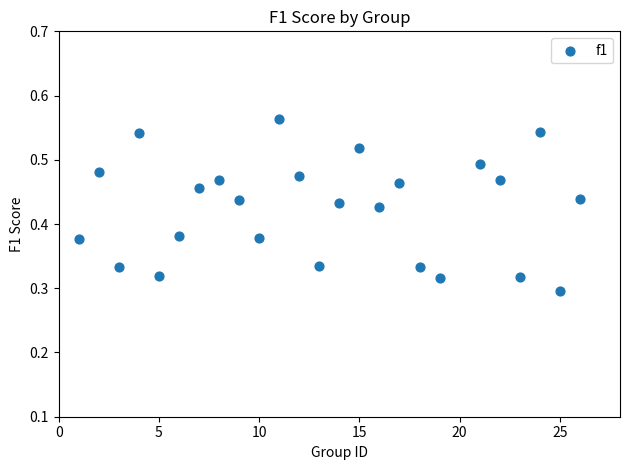

What is the range of X values (max minus min)?

25.0